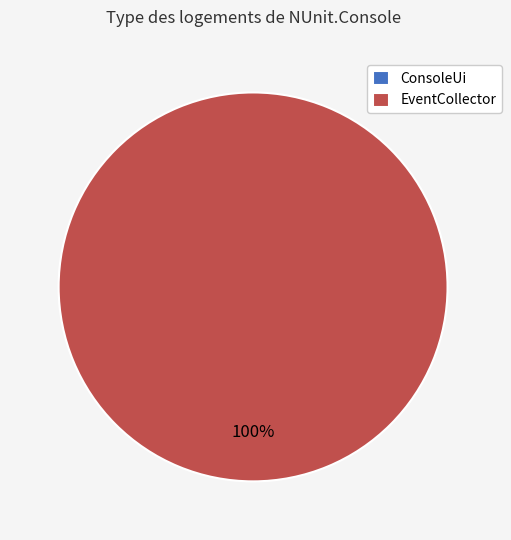

Is ConsoleUi the majority of the pie?

No